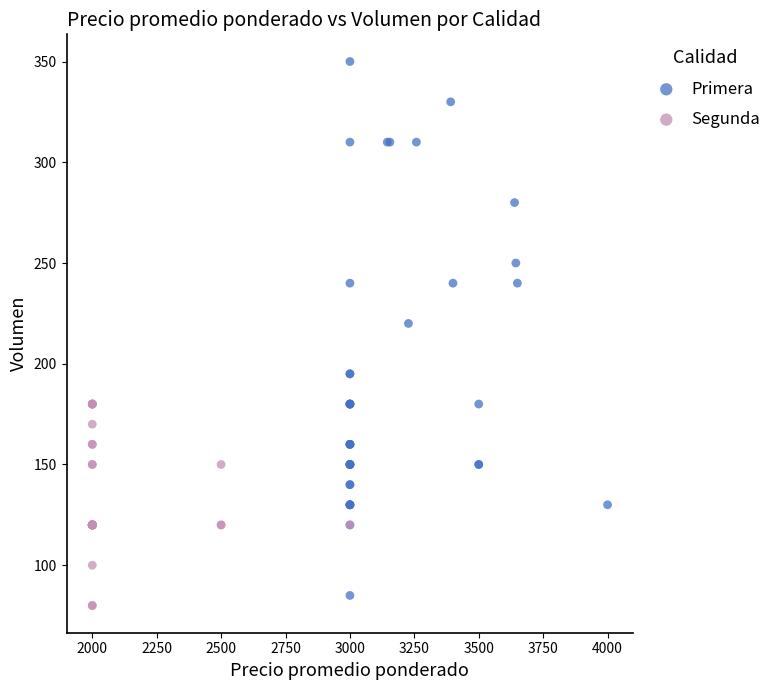

Which series has the largest Y range (max minus min)?

Primera